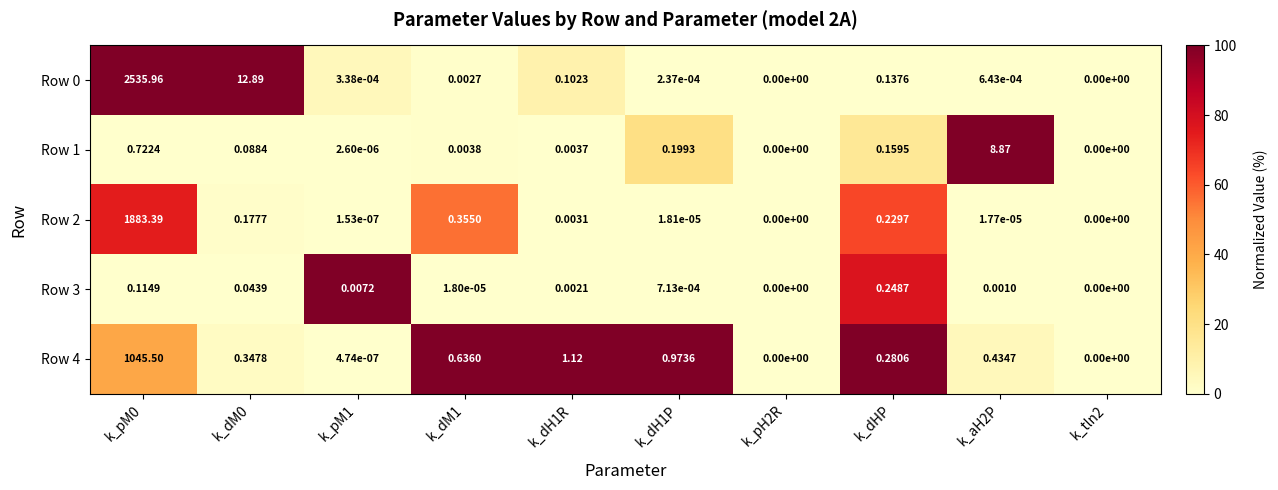

Is the value of Row 3 at k_tln2 greater than the value of Row 0 at k_pM1?

No